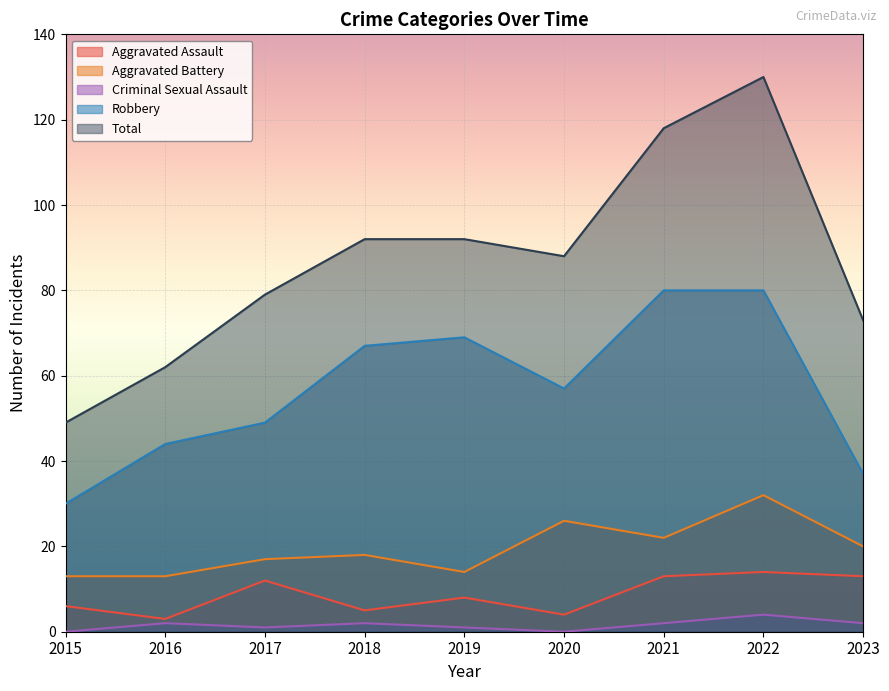

Which label corresponds to the smallest value in the chart?

2015